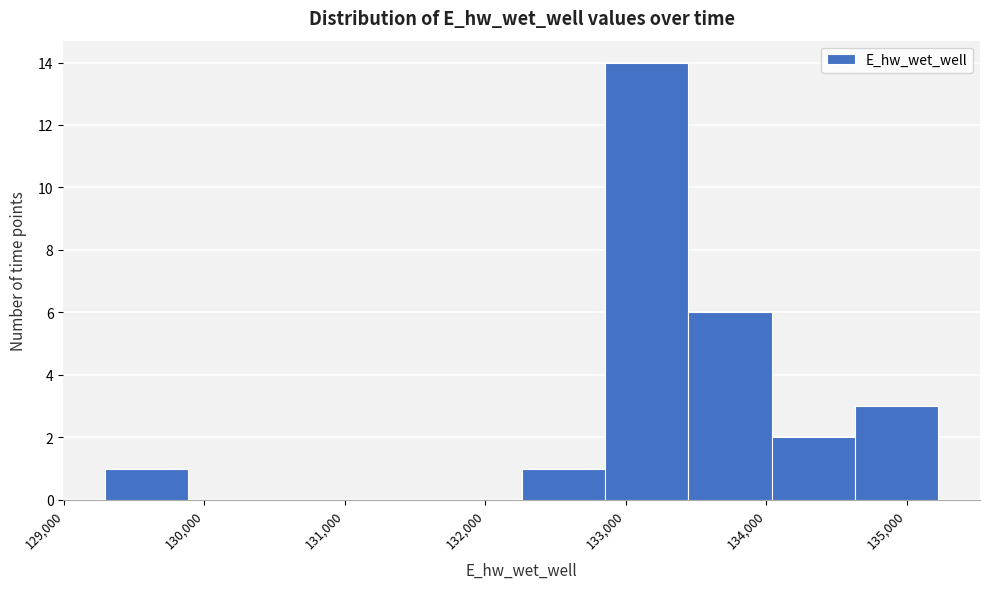

Reading left to right, transcribe this chart: for each bar, give the range it covers on the x-axis and its height. Neither the bar edges nor the heights are printed on the chart, so give them approximately, as read against the axes.

129300 to 129900: 1
129900 to 130500: 0
130500 to 131100: 0
131100 to 131700: 0
131700 to 132300: 0
132300 to 132900: 1
132900 to 133400: 14
133400 to 134000: 6
134000 to 134600: 2
134600 to 135200: 3